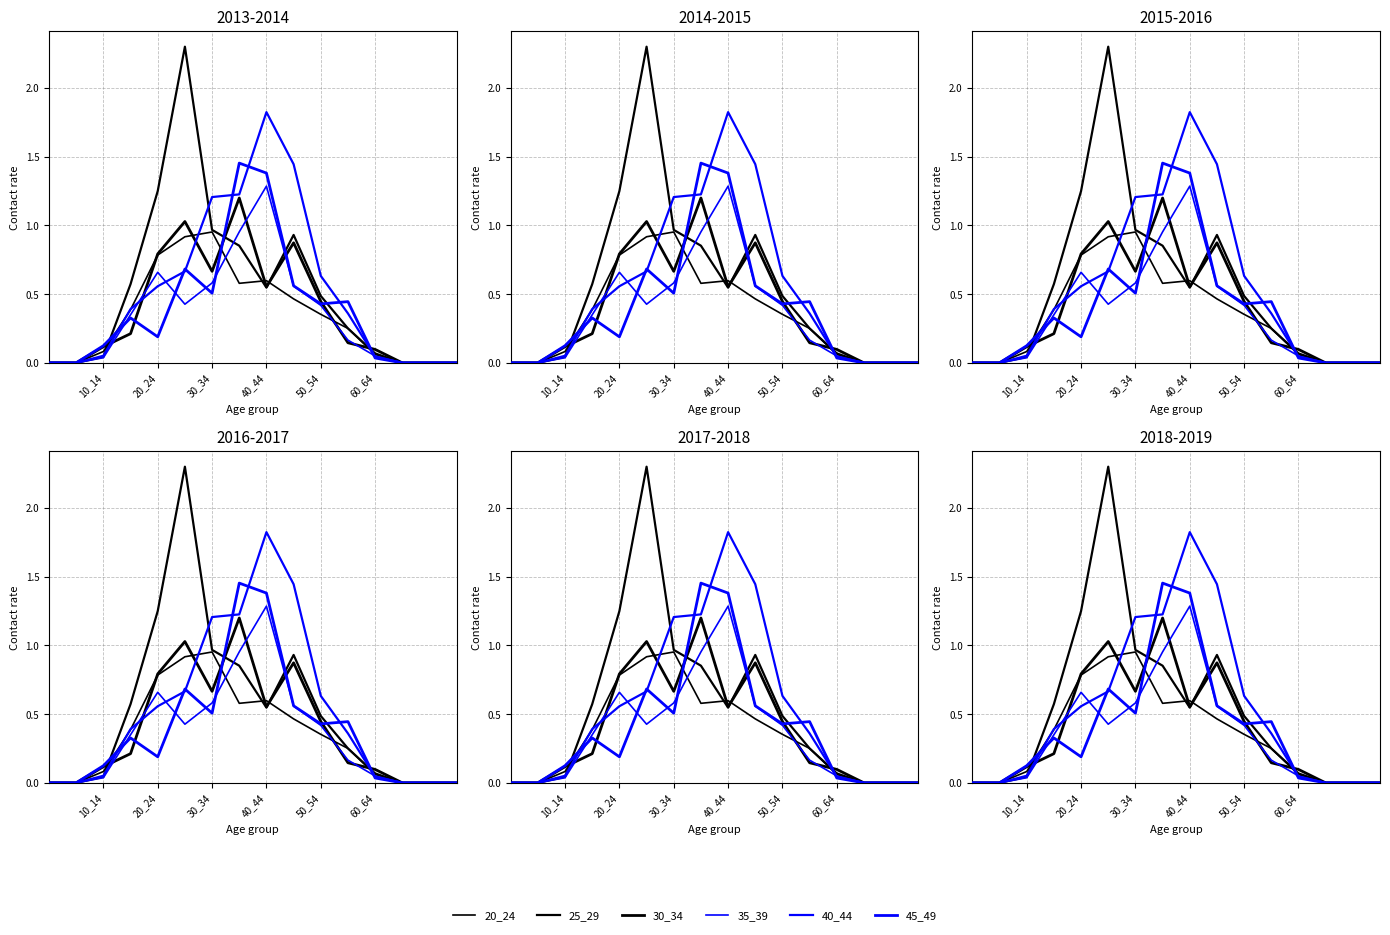

Where is the first local minimum for 30_34?

30_34